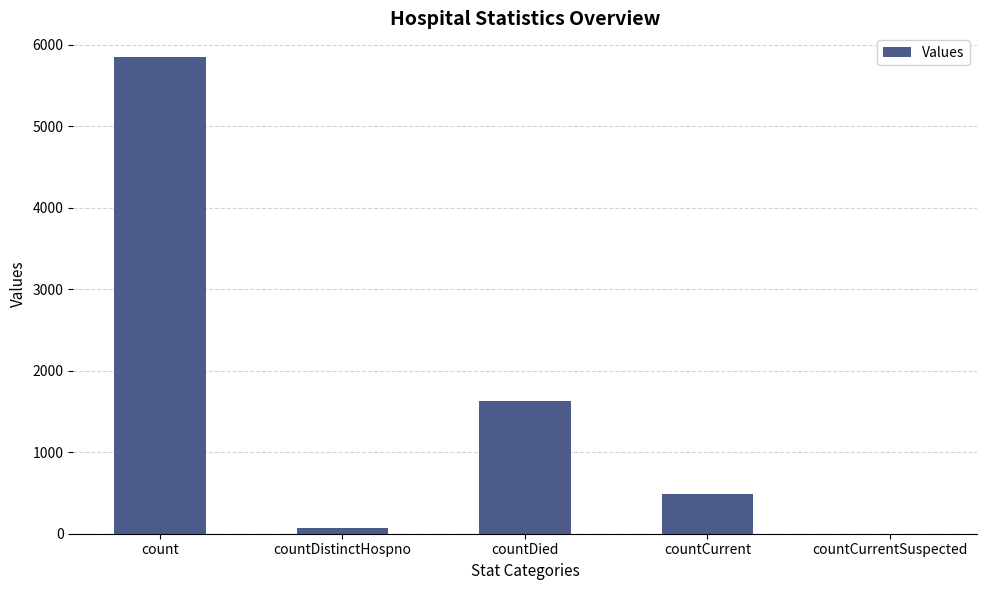

How many data points does each series have?

5